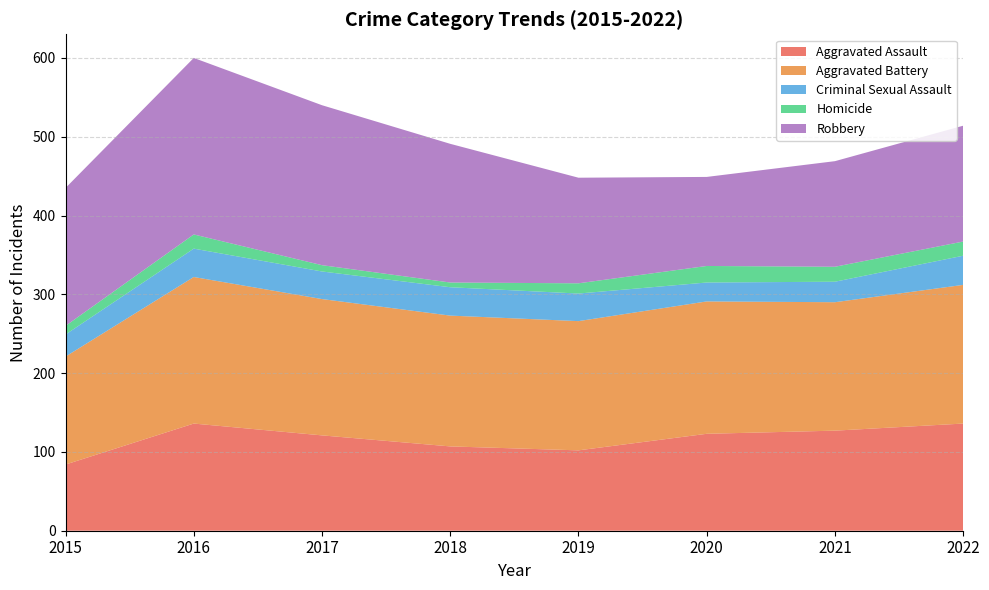

Reading left to right, list all the values displayed in this chart.

Aggravated Assault: 84	136	121	107	102	123	127	136
Aggravated Battery: 137	186	173	166	164	168	163	176
Criminal Sexual Assault: 28	36	35	36	35	24	26	37
Homicide: 11	18	8	6	13	21	19	18
Robbery: 175	224	203	176	134	113	134	147